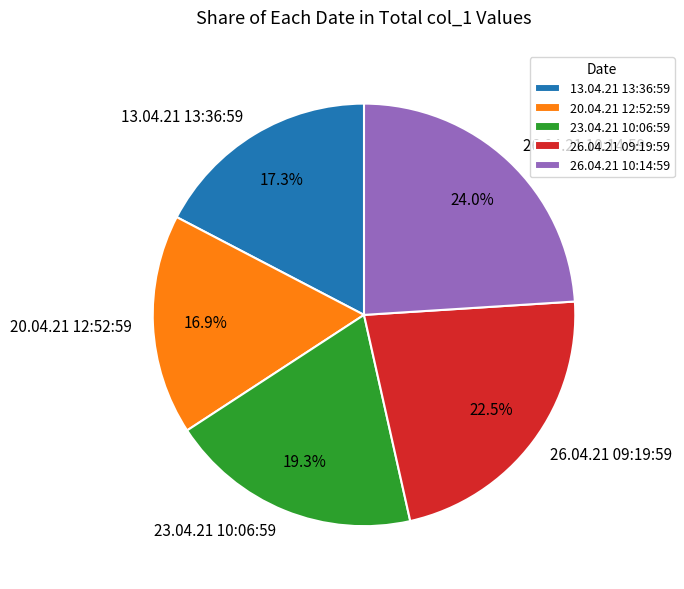

Does any single category account for the majority?

No